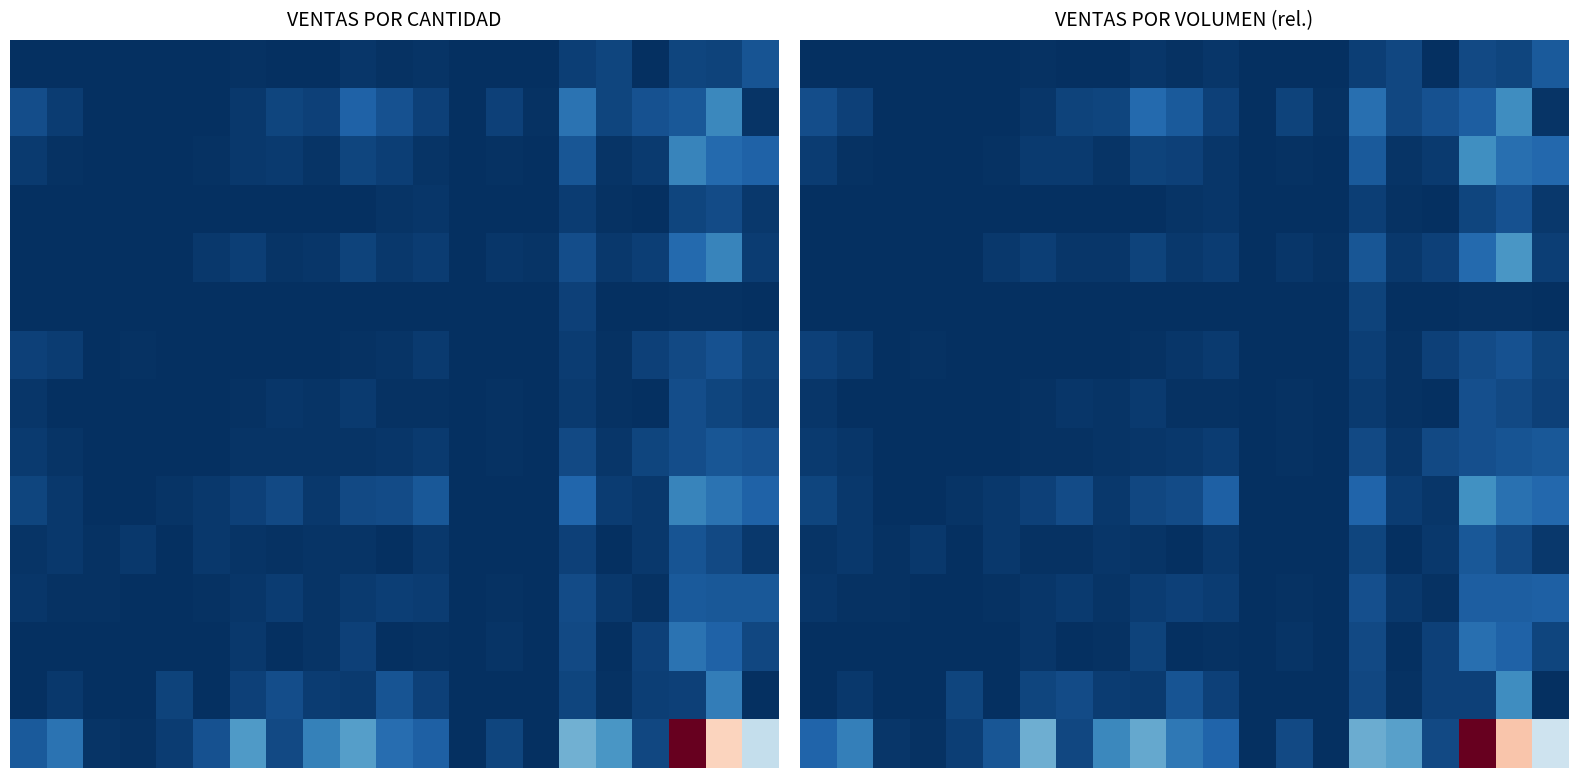

At how many categories does at least one series exceed 37?

10